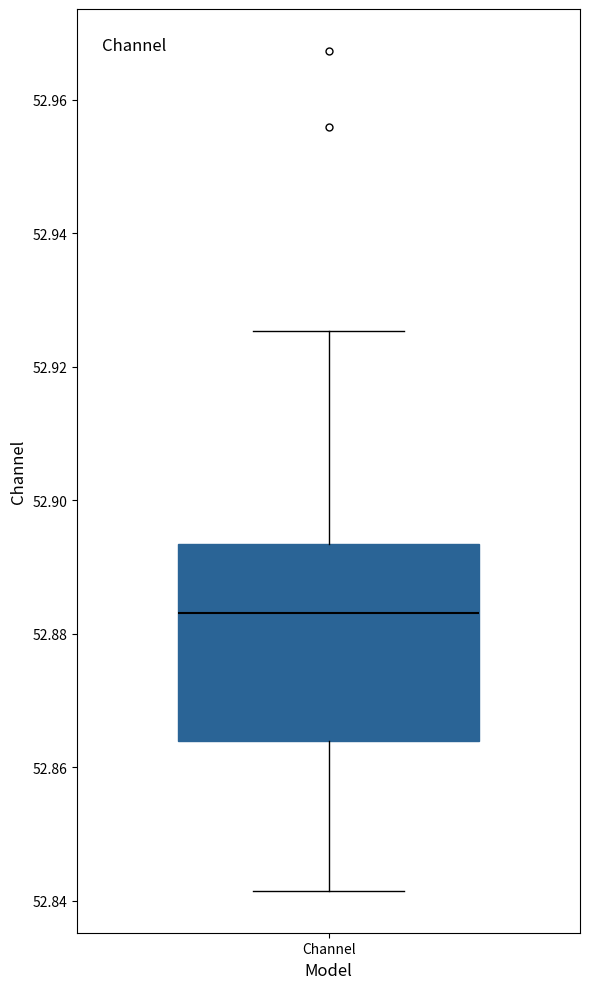

Read this box plot against the y-axis: the position of the median line, the range covered by the box, and the ends of both whiskers. The values are not printed on the chart, so give them approximately, as read against the axis.

median 52.884, box 52.864 to 52.894, whiskers 52.842 to 52.926